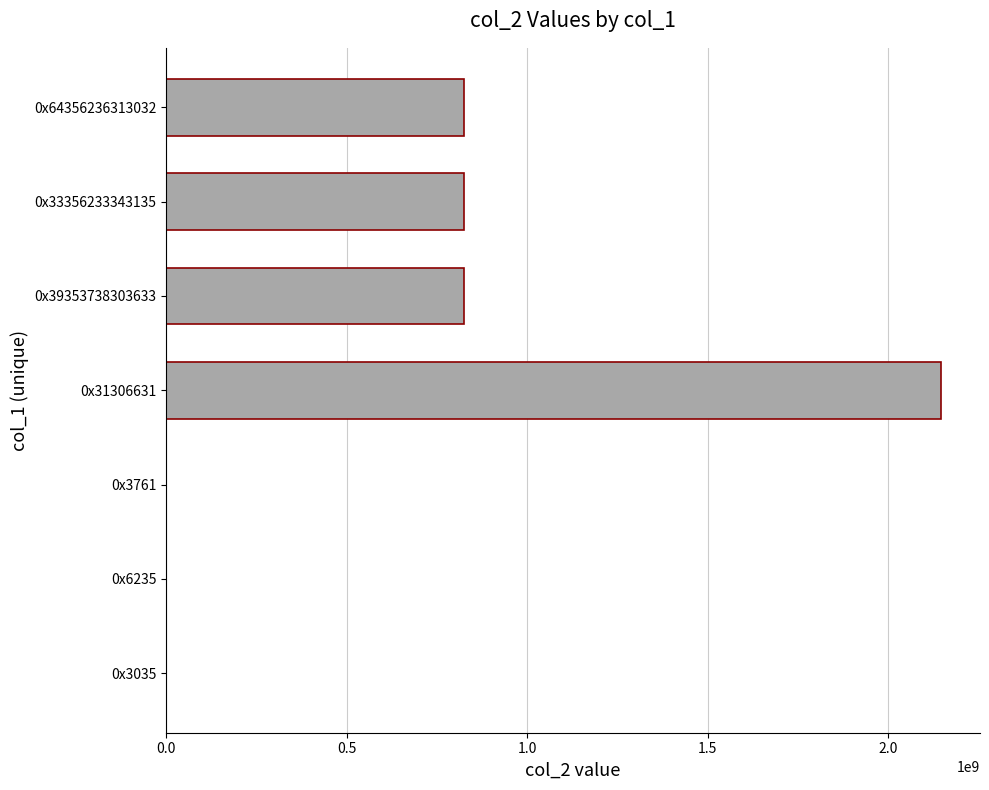

Does the chart contain stacked bars?

No